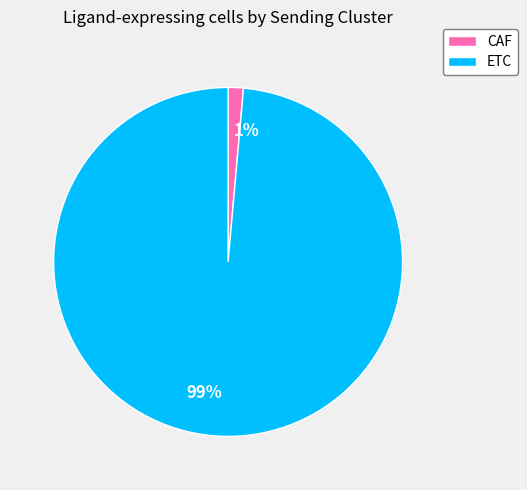

Is it true that ETC is 89% of the pie?

False